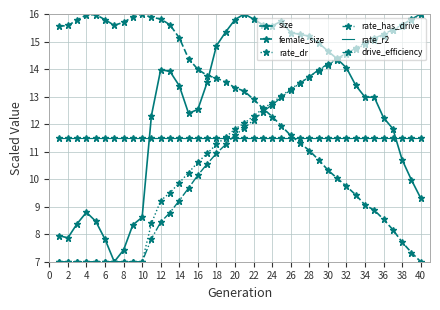

What are all the series names shown in the legend?

size, female_size, rate_dr, rate_has_drive, rate_r2, drive_efficiency